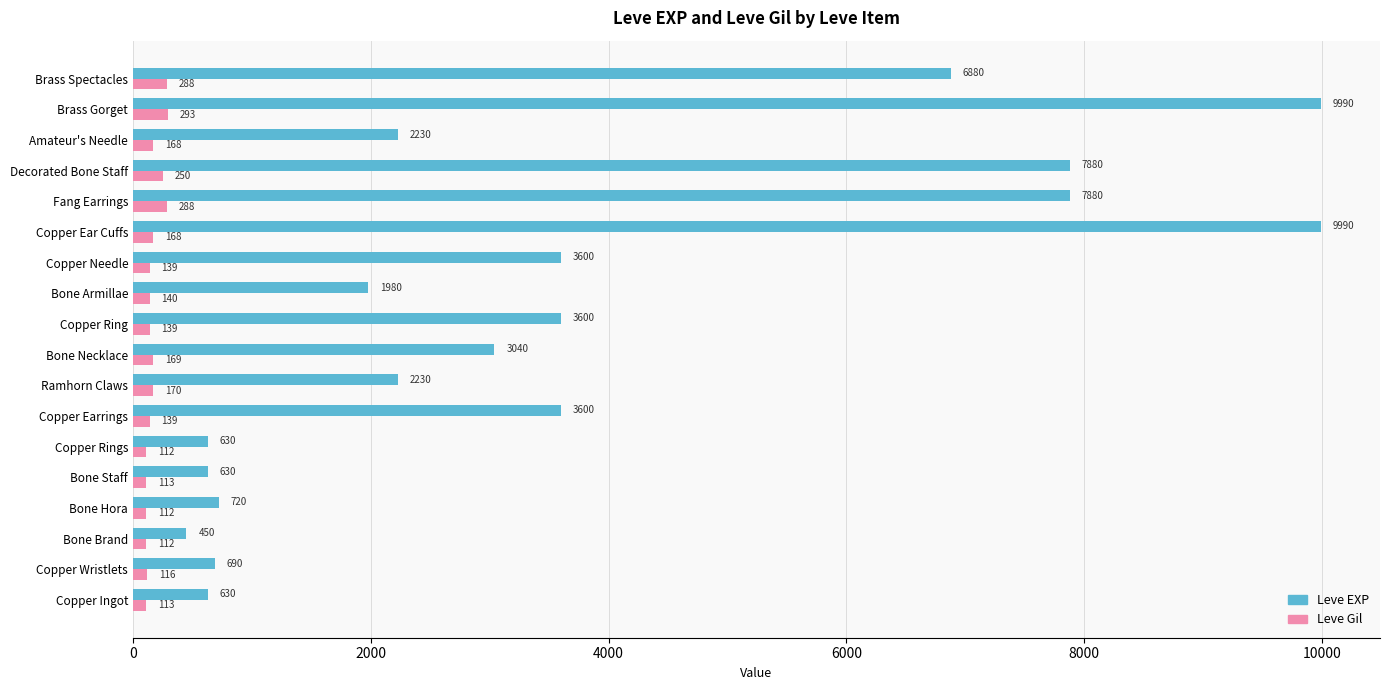

At how many categories does at least one series exceed 1002?

12